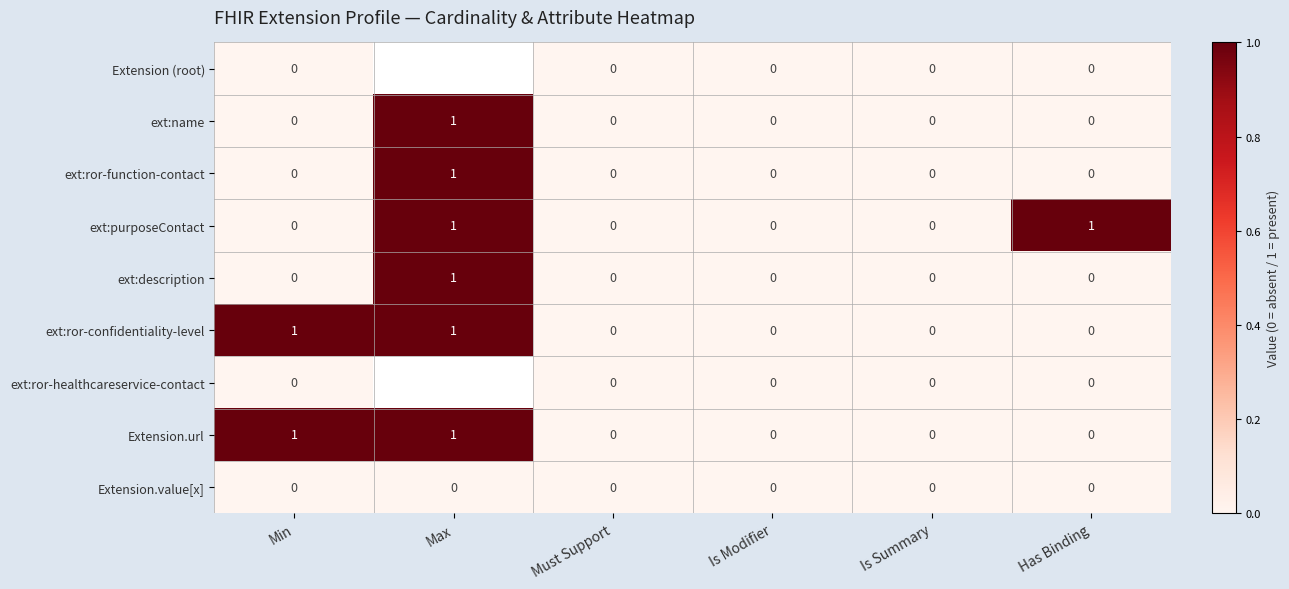

Which category has the highest value across all series?

Max